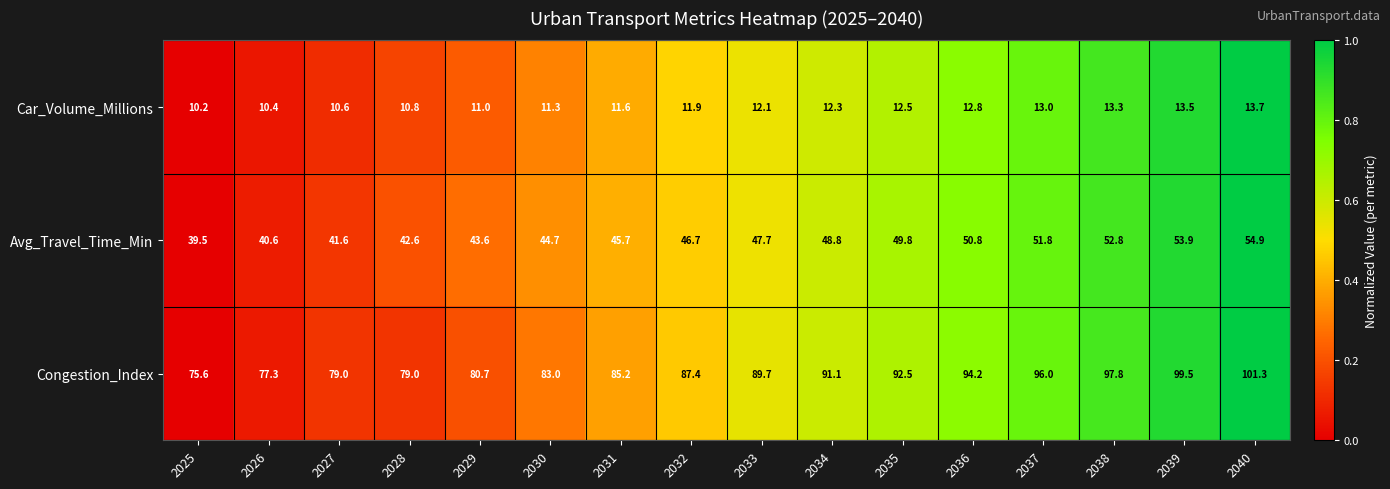

What is the difference between the highest and lowest values at 2030?

71.7